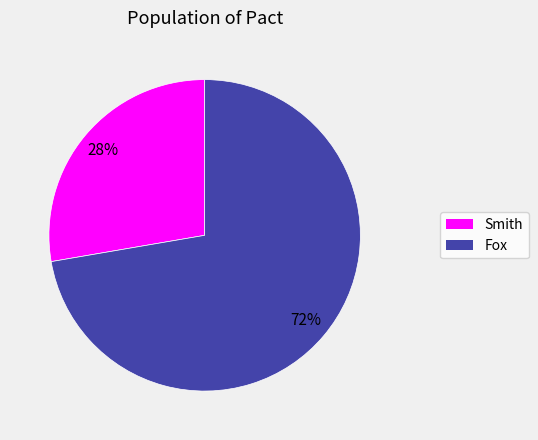

Approximately how many times larger is the value at Fox compared to Smith?

2.6